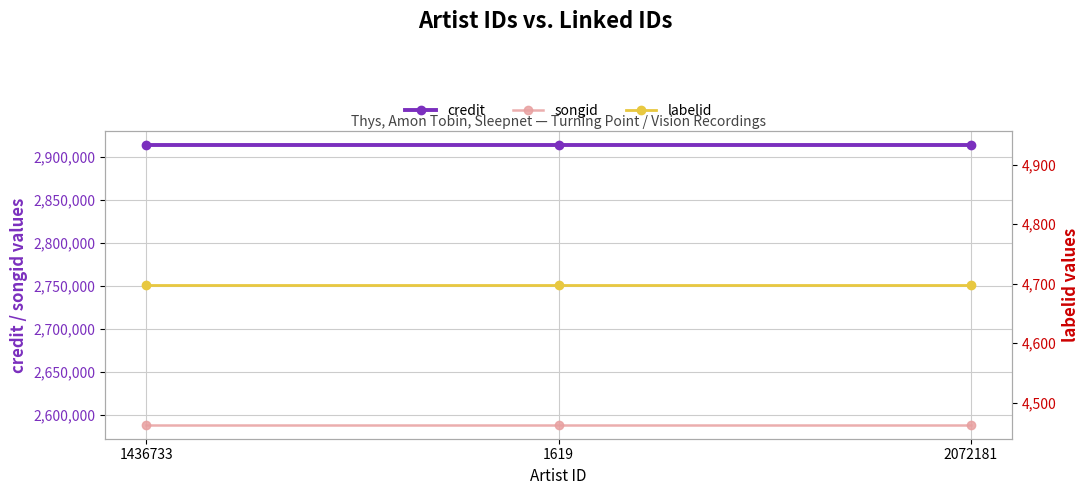

Count the number of data series in this chart.

3